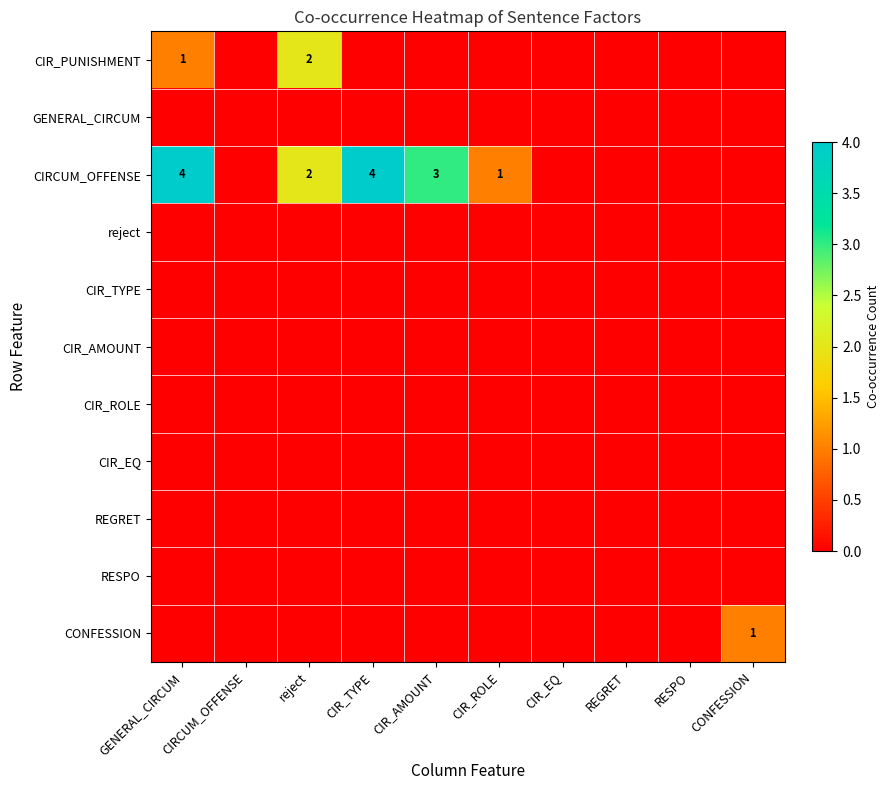

Is it true that CIRCUM_OFFENSE equals 2 at CIR_ROLE?

False